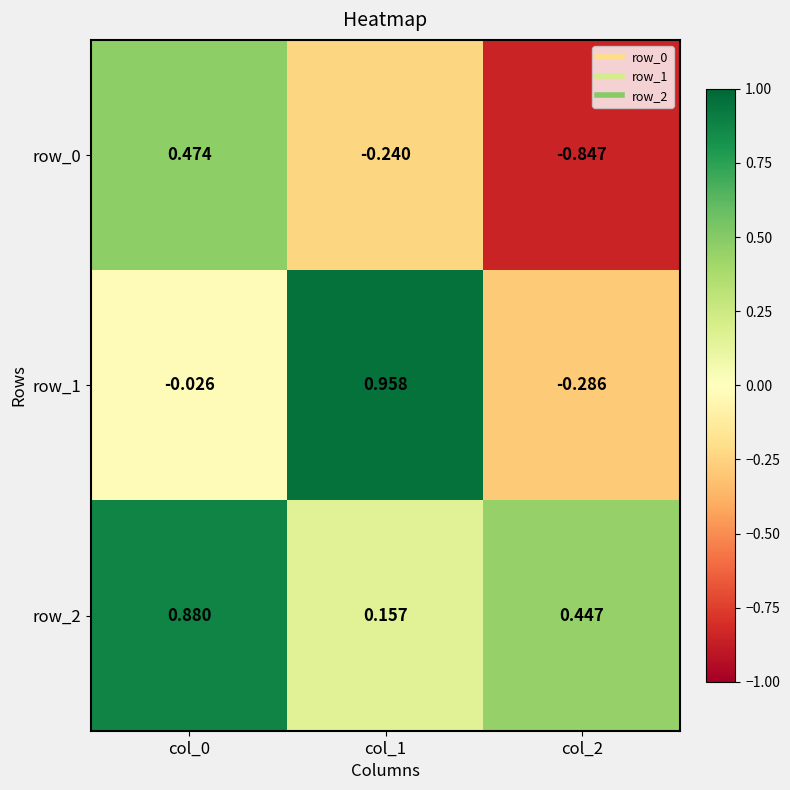

True or false: row_1 has a value of 1.5 at col_1.

False